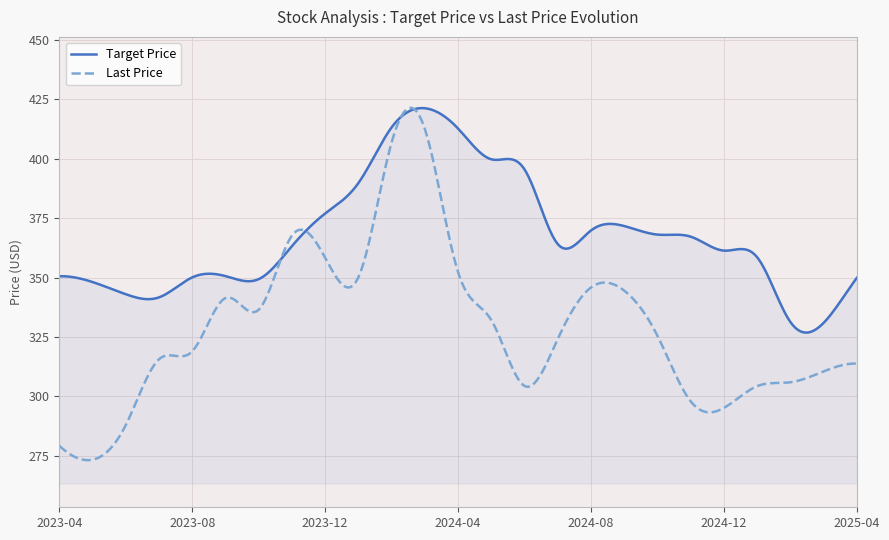

Which series has the largest range (max minus min)?

Last Price